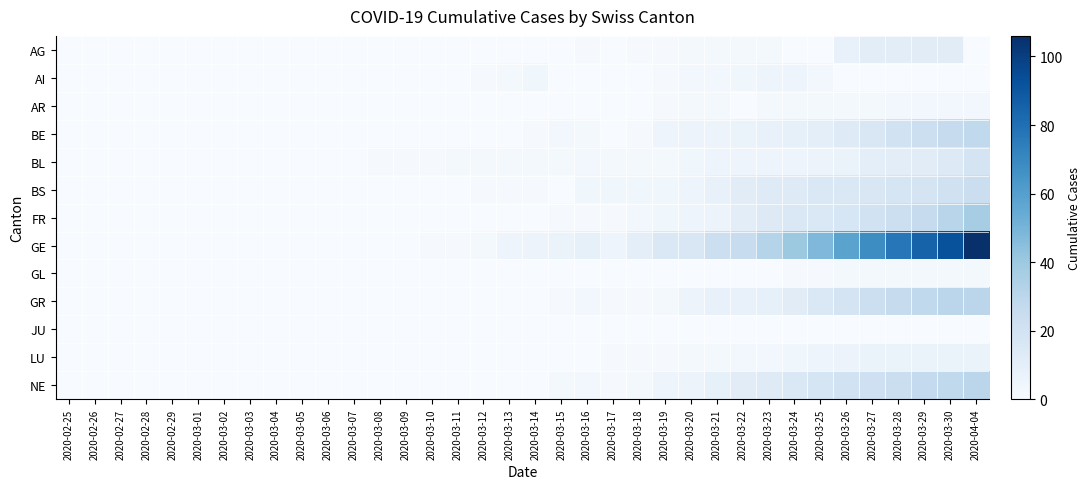

How many categories are shown in the chart?

36